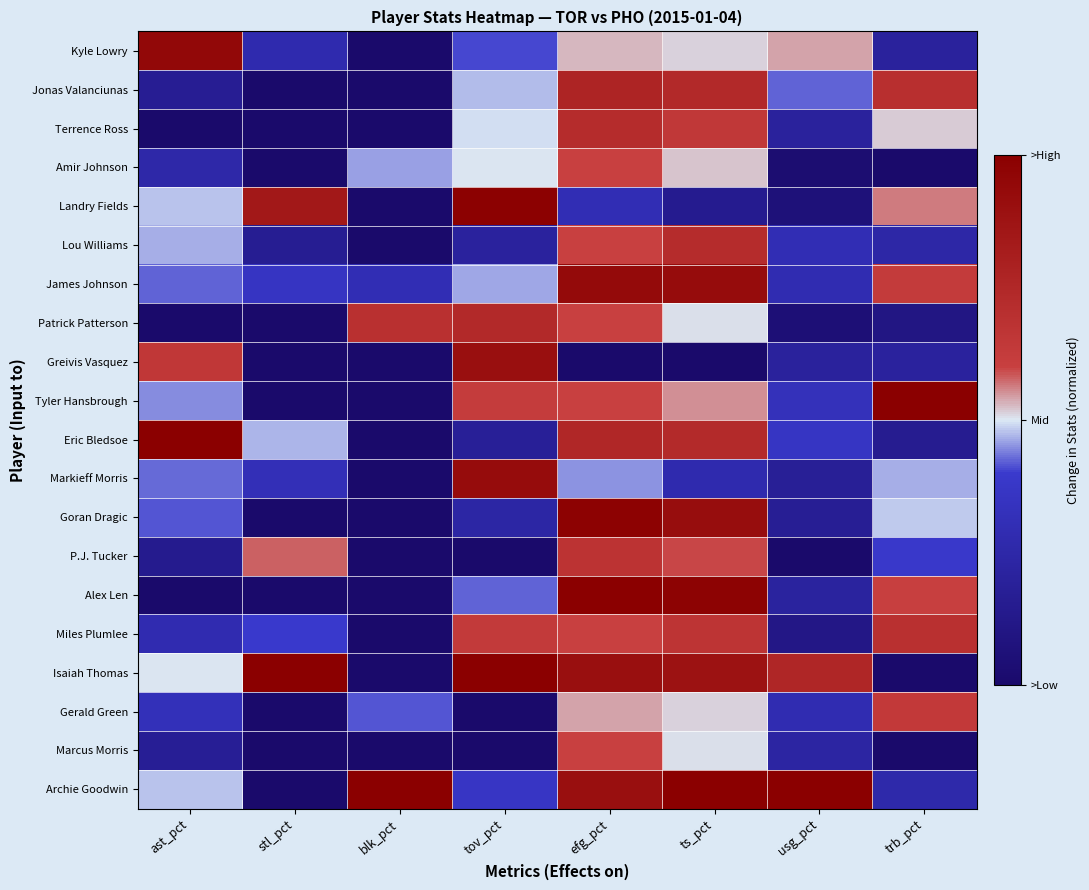

Rank the series at ast_pct from highest to lowest value.

Eric Bledsoe, Kyle Lowry, Greivis Vasquez, Isaiah Thomas, Archie Goodwin, Landry Fields, Lou Williams, Tyler Hansbrough, Markieff Morris, James Johnson, Goran Dragic, Gerald Green, Miles Plumlee, Amir Johnson, Marcus Morris, Jonas Valanciunas, P.J. Tucker, Terrence Ross, Patrick Patterson, Alex Len